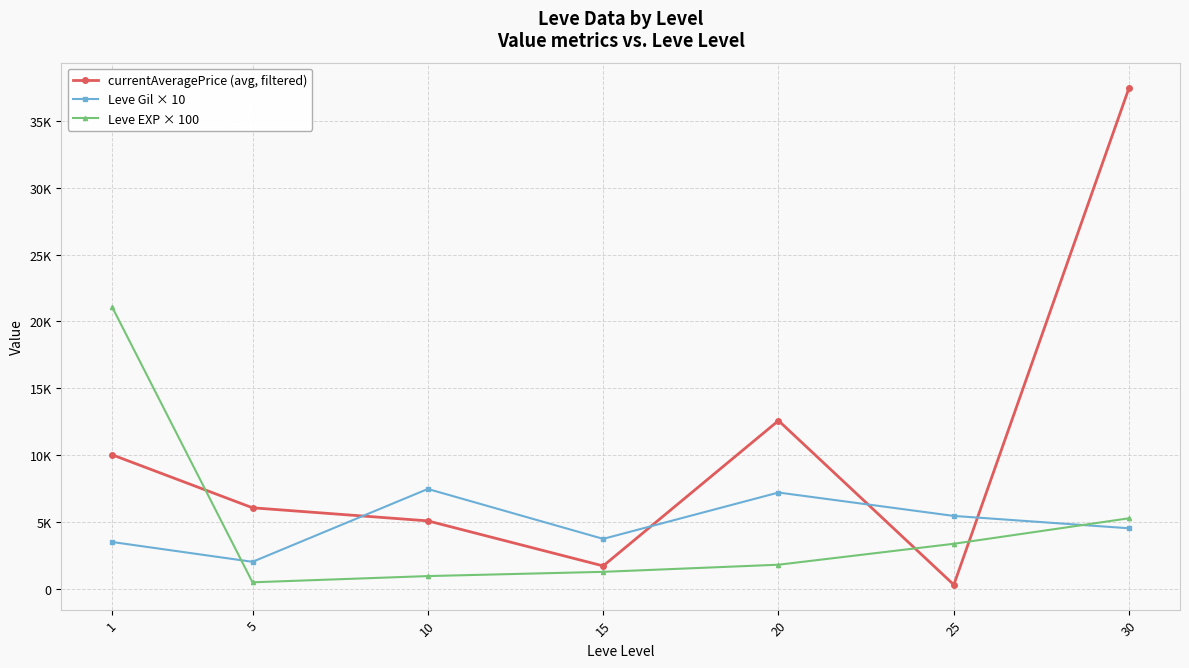

Rank the series by their maximum value, from lowest to highest.

Leve Gil × 10, Leve EXP × 100, currentAveragePrice (avg, filtered)